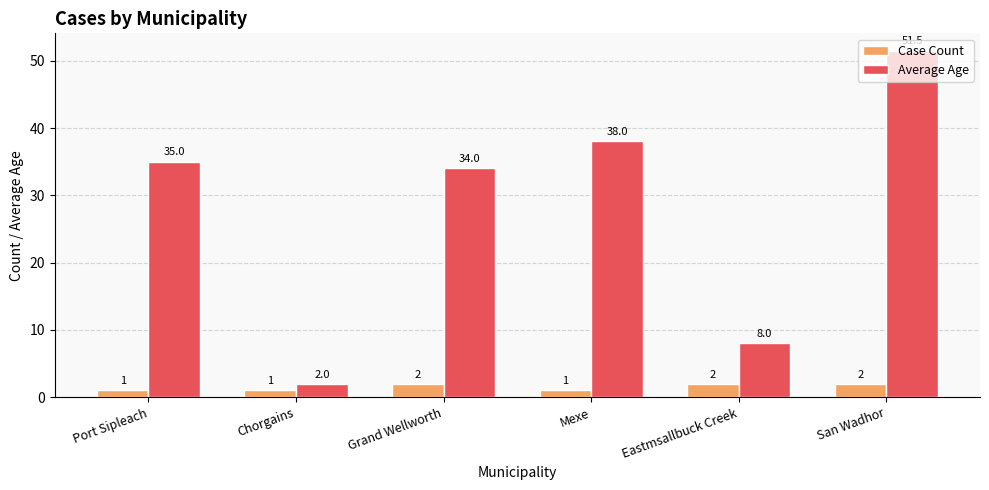

Reading right to left, extract all data points from this chart.

Case Count: 2.0	2.0	1.0	2.0	1.0	1.0
Average Age: 51.5	8.0	38.0	34.0	2.0	35.0